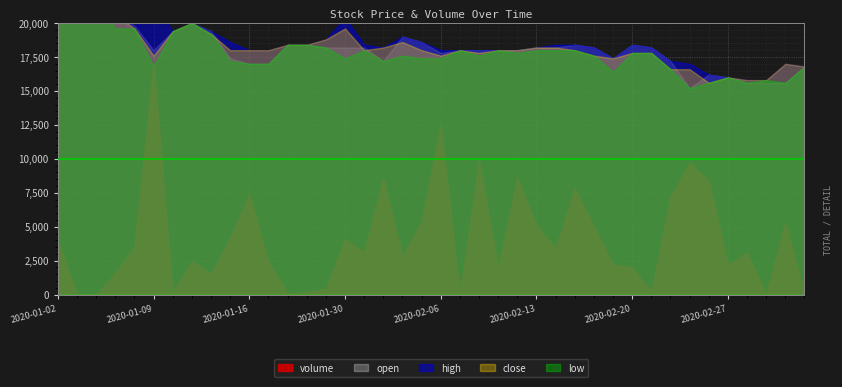

Which series changed the most between 2020-02-07 and 2020-02-25?

volume